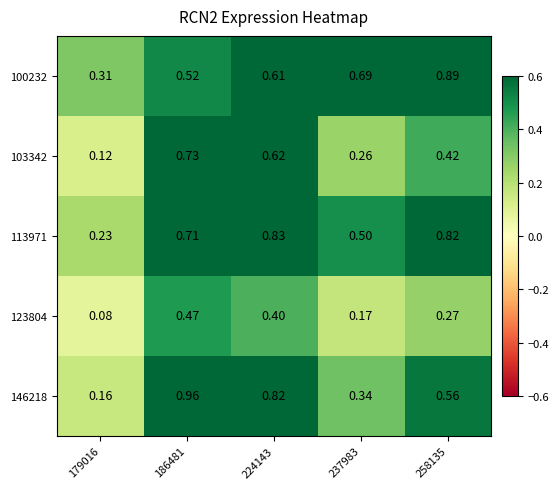

At how many categories does at least one series exceed 0?

5